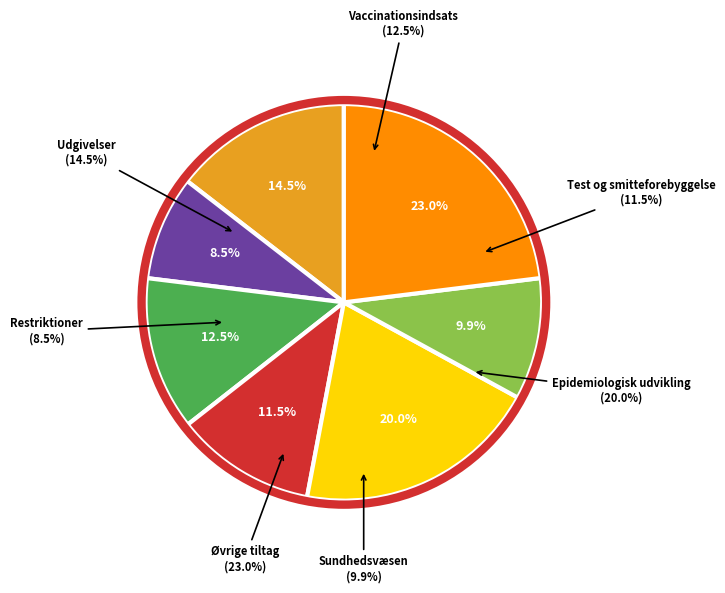

Is the sum of Epidemiologisk udvikling and Vaccinationsindsats greater than half?

No